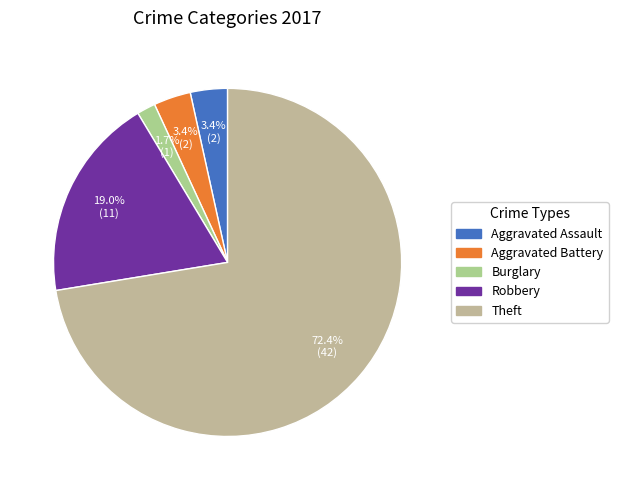

How many slices are in this pie chart?

5